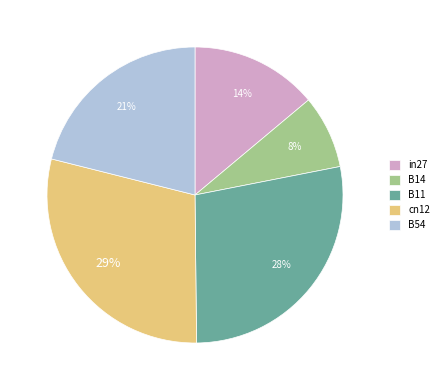

What percentage is the B14 slice, to the nearest percent?

8%